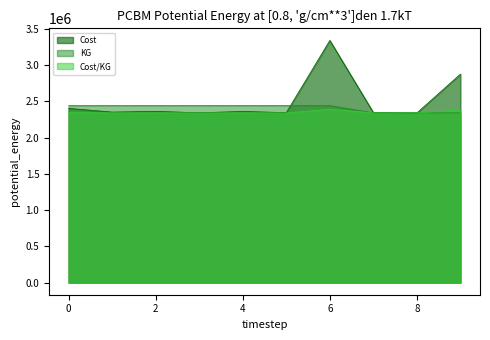

Rank the series by their maximum value, from highest to lowest.

Cost, KG, Cost/KG